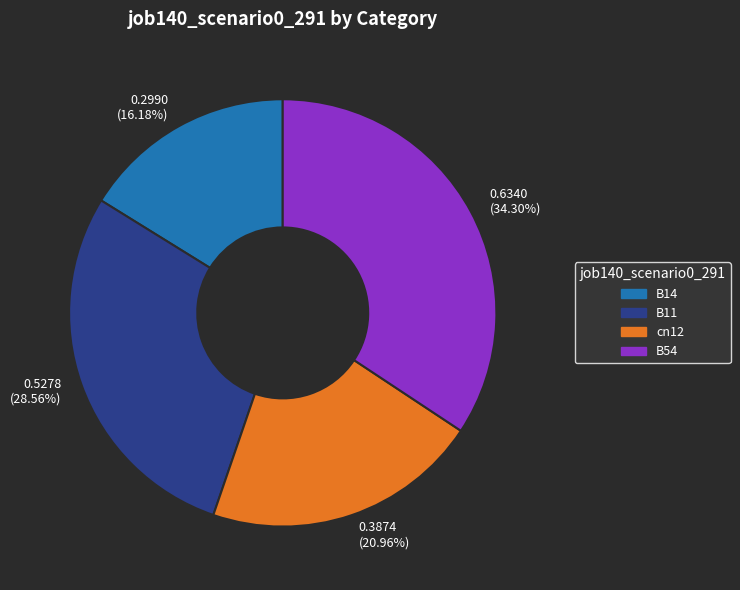

To the nearest percent, what is the difference between the largest and smallest slice percentages?

18%